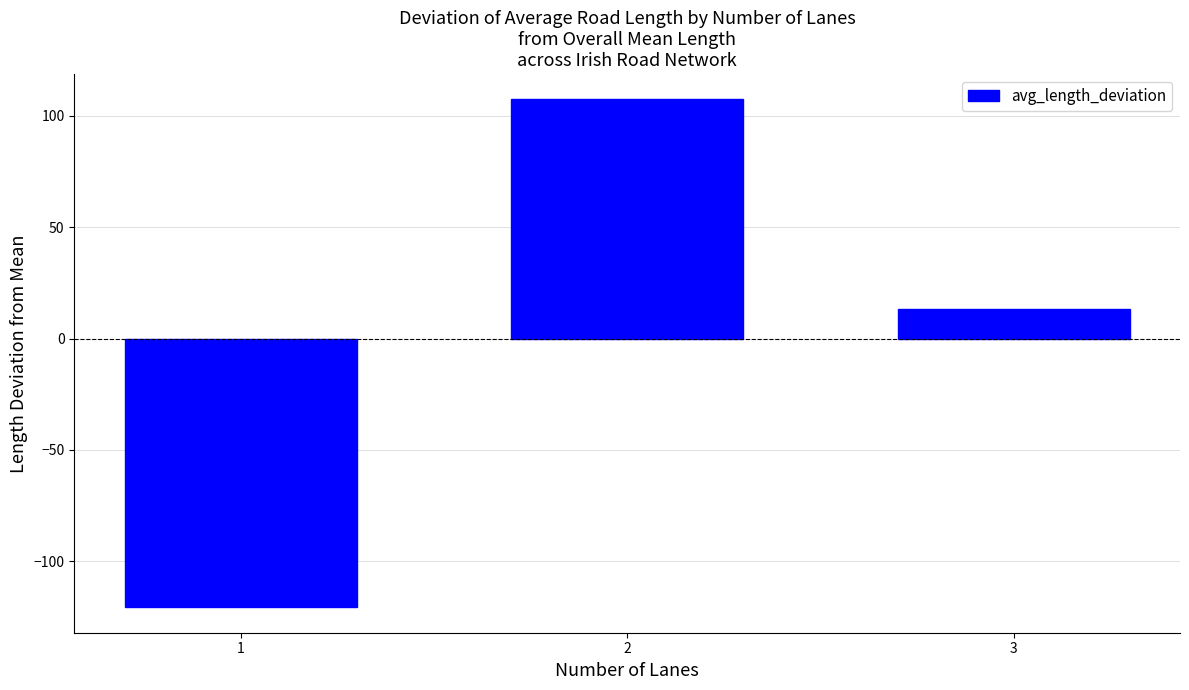

The value at 3 is 13.3. True or false?

True